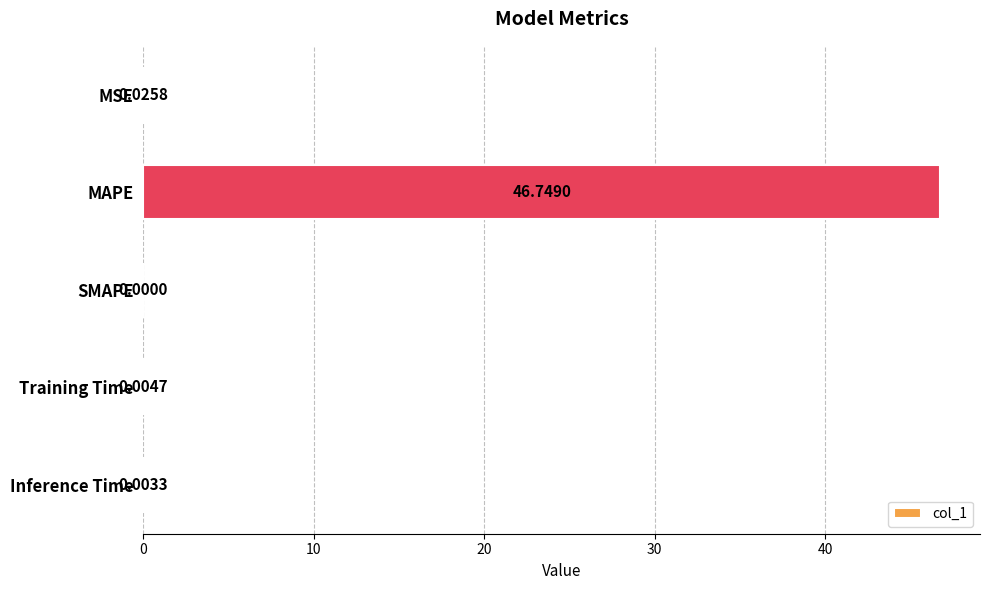

Which has a higher value, MSE or Training Time?

MSE